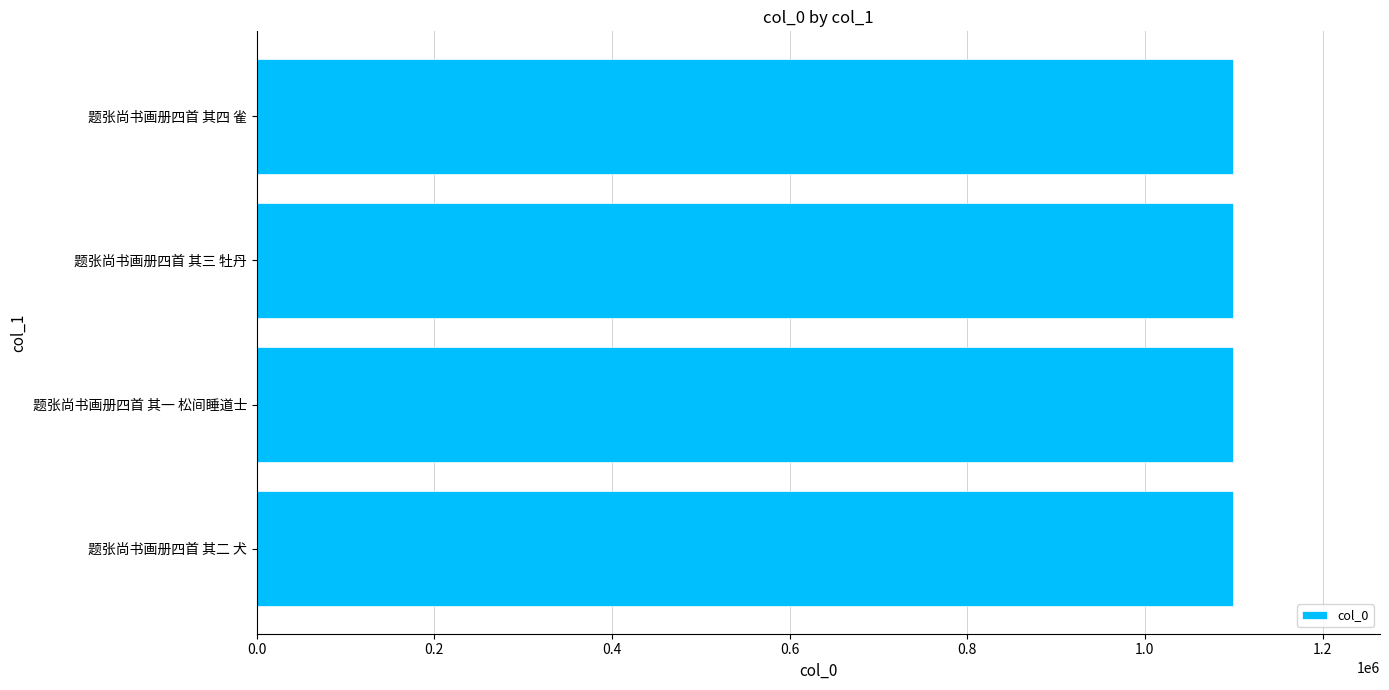

What value does the data have at 题张尚书画册四首 其一 松间睡道士?

1099737